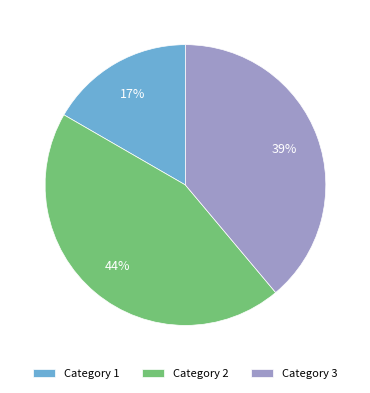

To the nearest percent, what portion does Category 3 represent?

39%